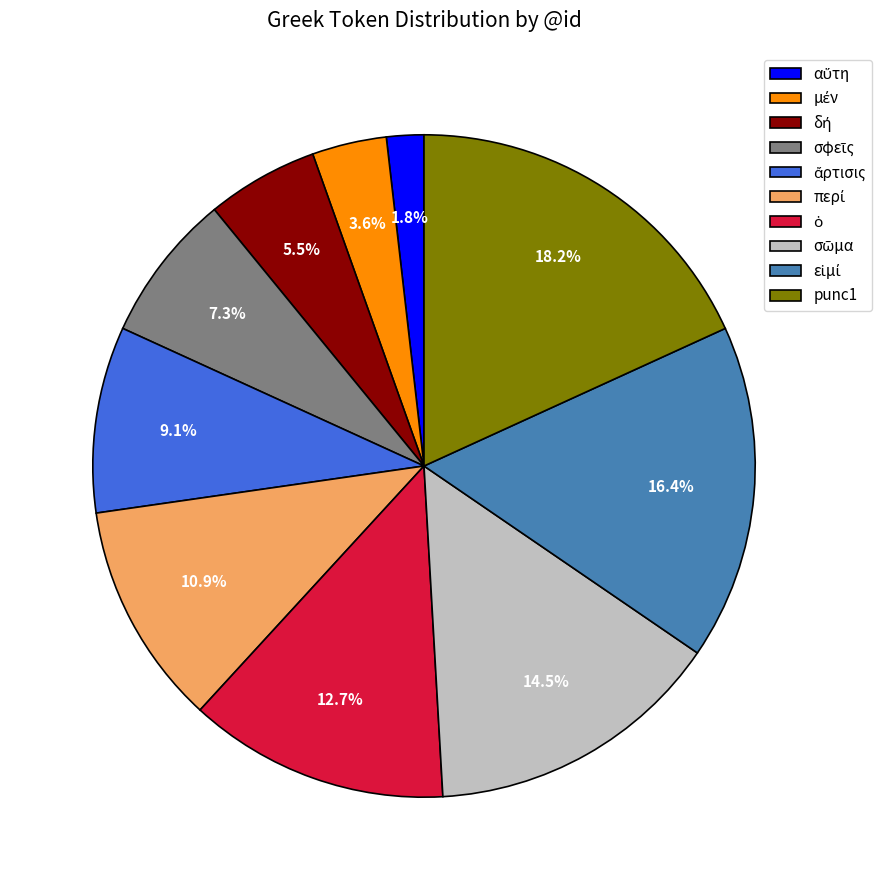

To the nearest percent, what is the difference between the largest and smallest slice percentages?

16%